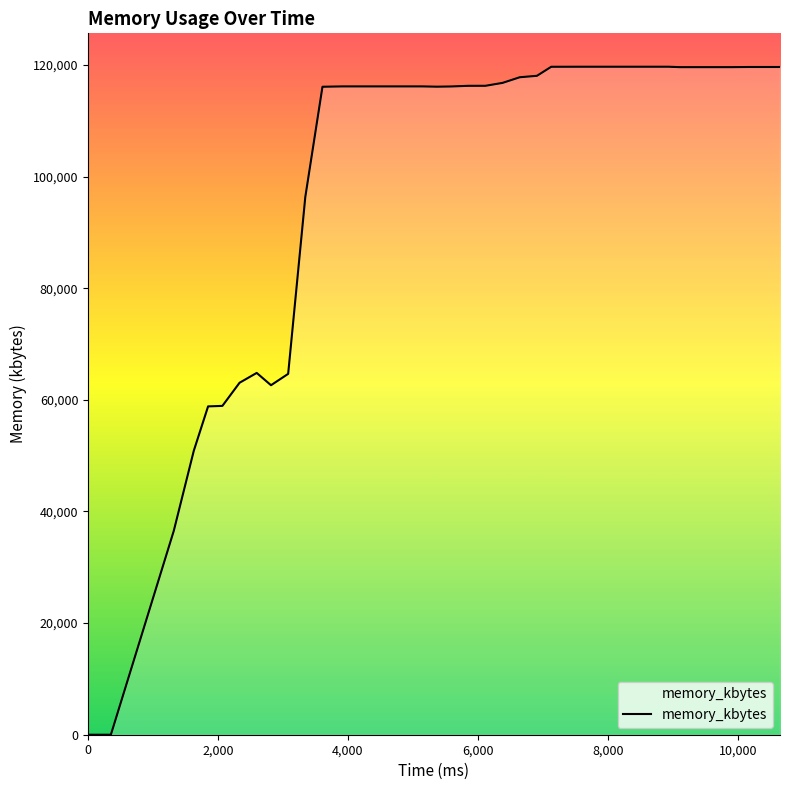

What is the average value?

99549